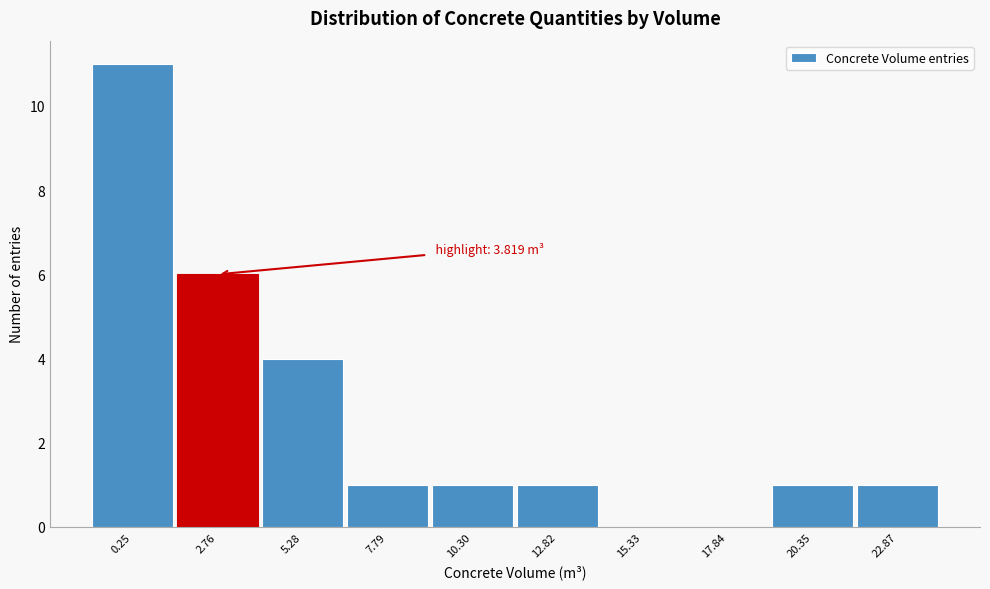

Reading right to left, transcribe all the data shown in this chart.

22.87=1	20.35=1	17.84=0	15.33=0	12.82=1	10.30=1	7.79=1	5.28=4	2.76=6	0.25=11